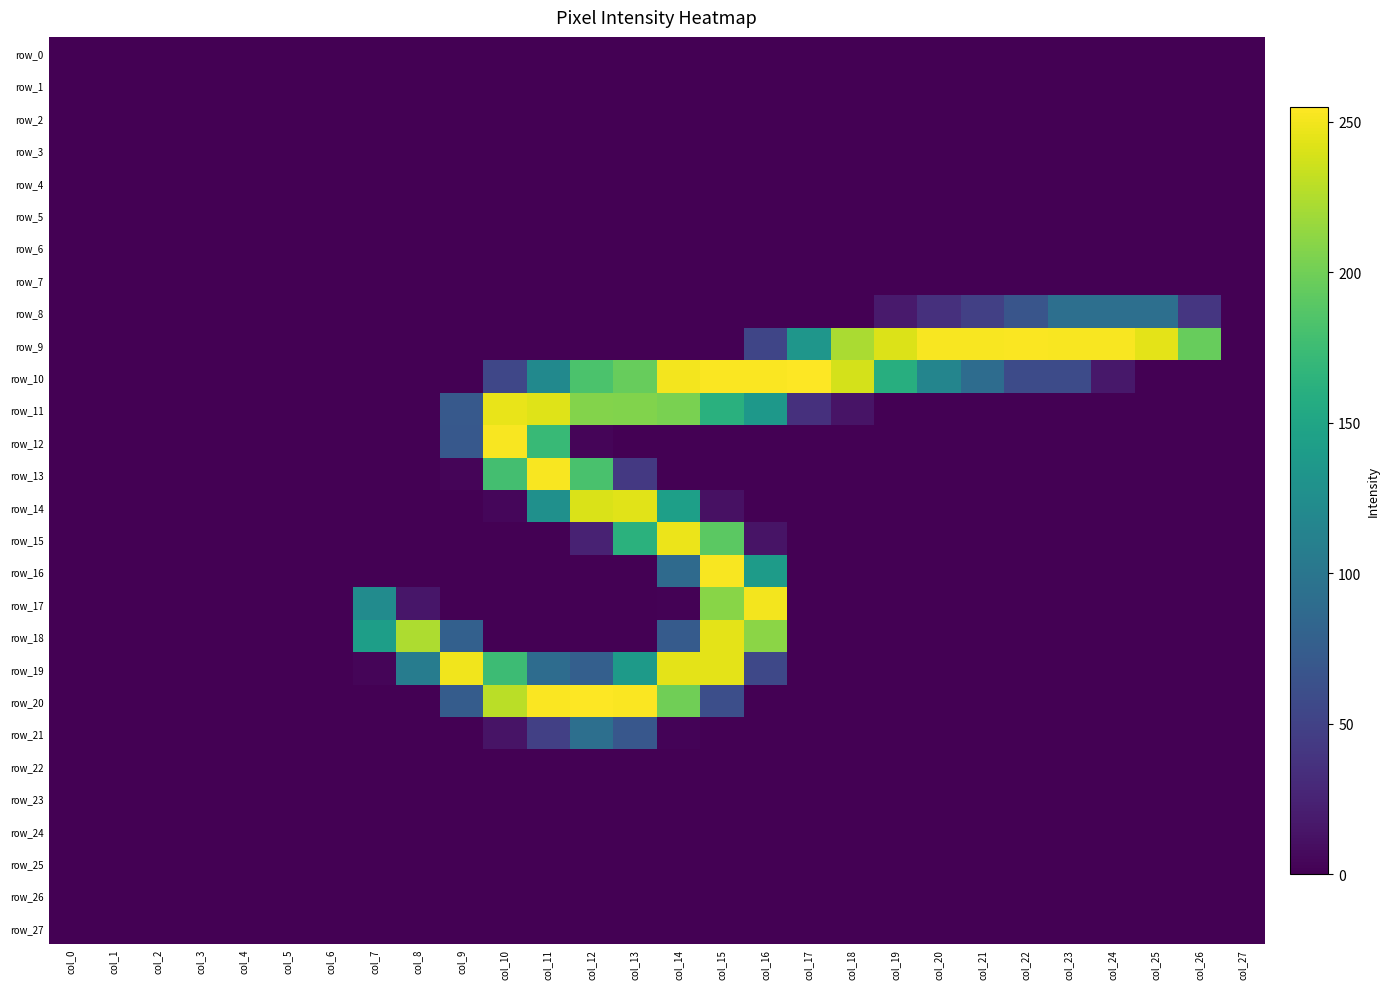

Reading right to left, extract all data points from this chart.

row_0: 0	0	0	0	0	0	0	0	0	0	0	0	0	0	0	0	0	0	0	0	0	0	0	0	0	0	0	0
row_1: 0	0	0	0	0	0	0	0	0	0	0	0	0	0	0	0	0	0	0	0	0	0	0	0	0	0	0	0
row_2: 0	0	0	0	0	0	0	0	0	0	0	0	0	0	0	0	0	0	0	0	0	0	0	0	0	0	0	0
row_3: 0	0	0	0	0	0	0	0	0	0	0	0	0	0	0	0	0	0	0	0	0	0	0	0	0	0	0	0
row_4: 0	0	0	0	0	0	0	0	0	0	0	0	0	0	0	0	0	0	0	0	0	0	0	0	0	0	0	0
row_5: 0	0	0	0	0	0	0	0	0	0	0	0	0	0	0	0	0	0	0	0	0	0	0	0	0	0	0	0
row_6: 0	0	0	0	0	0	0	0	0	0	0	0	0	0	0	0	0	0	0	0	0	0	0	0	0	0	0	0
row_7: 0	0	0	0	0	0	0	0	0	0	0	0	0	0	0	0	0	0	0	0	0	0	0	0	0	0	0	0
row_8: 0	40	93	93	93	67	48	35	18	0	0	0	0	0	0	0	0	0	0	0	0	0	0	0	0	0	0	0
row_9: 0	196	245	253	253	254	253	253	242	223	134	53	0	0	0	0	0	0	0	0	0	0	0	0	0	0	0	0
row_10: 0	0	0	16	58	58	90	116	160	239	255	254	254	251	196	183	121	54	0	0	0	0	0	0	0	0	0	0
row_11: 0	0	0	0	0	0	0	0	0	13	35	136	162	204	207	208	243	247	71	0	0	0	0	0	0	0	0	0
row_12: 0	0	0	0	0	0	0	0	0	0	0	0	0	0	0	3	172	253	70	0	0	0	0	0	0	0	0	0
row_13: 0	0	0	0	0	0	0	0	0	0	0	0	0	0	42	182	253	179	3	0	0	0	0	0	0	0	0	0
row_14: 0	0	0	0	0	0	0	0	0	0	0	0	11	144	244	241	128	4	0	0	0	0	0	0	0	0	0	0
row_15: 0	0	0	0	0	0	0	0	0	0	0	13	191	248	163	24	0	0	0	0	0	0	0	0	0	0	0	0
row_16: 0	0	0	0	0	0	0	0	0	0	0	140	253	88	0	0	0	0	0	0	0	0	0	0	0	0	0	0
row_17: 0	0	0	0	0	0	0	0	0	0	0	251	210	1	0	0	0	0	0	15	123	0	0	0	0	0	0	0
row_18: 0	0	0	0	0	0	0	0	0	0	0	211	245	73	0	0	0	0	78	224	143	0	0	0	0	0	0	0
row_19: 0	0	0	0	0	0	0	0	0	0	0	55	245	245	139	77	90	175	250	107	3	0	0	0	0	0	0	0
row_20: 0	0	0	0	0	0	0	0	0	0	0	0	61	200	254	255	254	229	74	0	0	0	0	0	0	0	0	0
row_21: 0	0	0	0	0	0	0	0	0	0	0	0	0	2	69	93	48	13	0	0	0	0	0	0	0	0	0	0
row_22: 0	0	0	0	0	0	0	0	0	0	0	0	0	0	0	0	0	0	0	0	0	0	0	0	0	0	0	0
row_23: 0	0	0	0	0	0	0	0	0	0	0	0	0	0	0	0	0	0	0	0	0	0	0	0	0	0	0	0
row_24: 0	0	0	0	0	0	0	0	0	0	0	0	0	0	0	0	0	0	0	0	0	0	0	0	0	0	0	0
row_25: 0	0	0	0	0	0	0	0	0	0	0	0	0	0	0	0	0	0	0	0	0	0	0	0	0	0	0	0
row_26: 0	0	0	0	0	0	0	0	0	0	0	0	0	0	0	0	0	0	0	0	0	0	0	0	0	0	0	0
row_27: 0	0	0	0	0	0	0	0	0	0	0	0	0	0	0	0	0	0	0	0	0	0	0	0	0	0	0	0